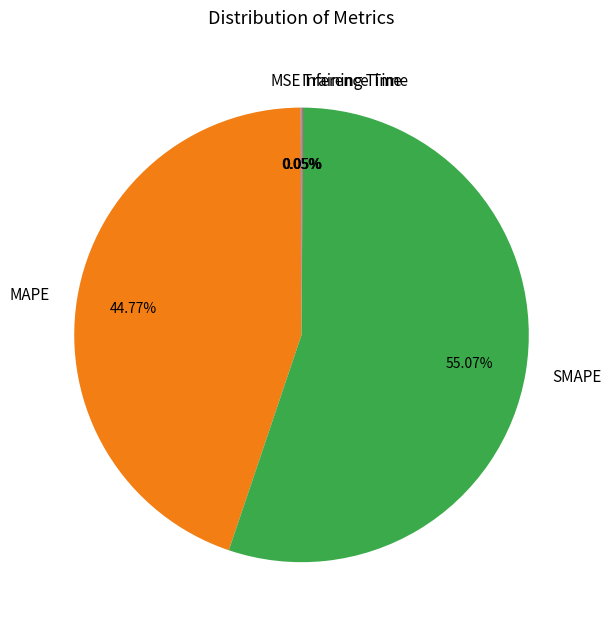

Approximately how many times larger is the value at MAPE compared to SMAPE?

0.8